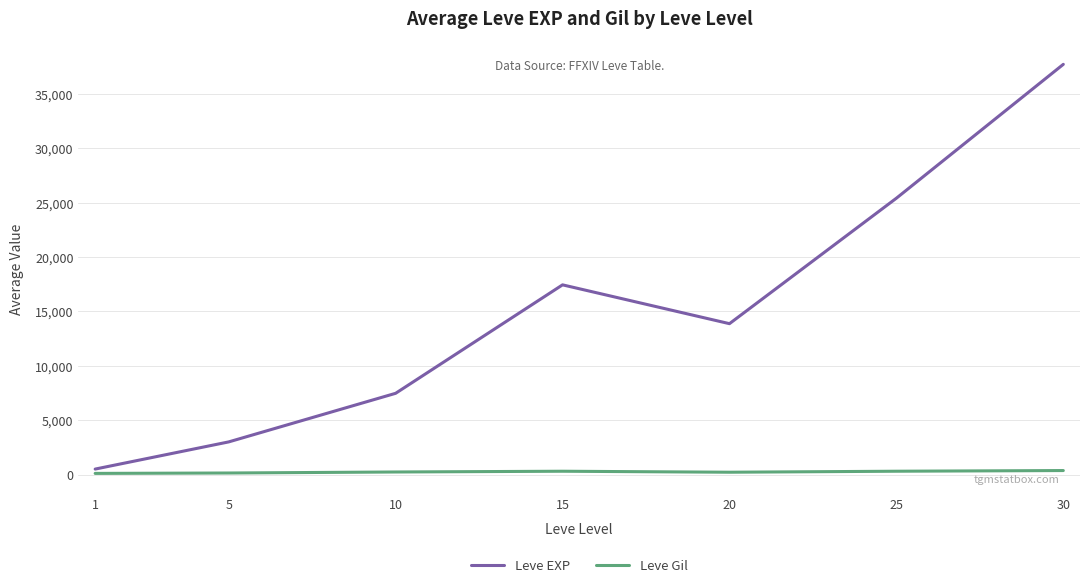

What is the greatest value displayed?

37715.0